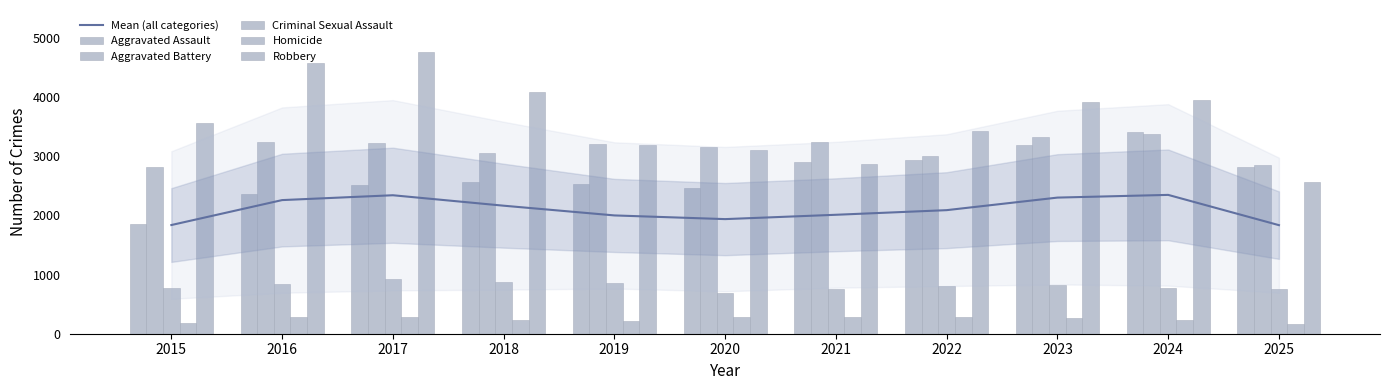

What is the difference between the second highest and second lowest values in the Aggravated Battery series?

460.0